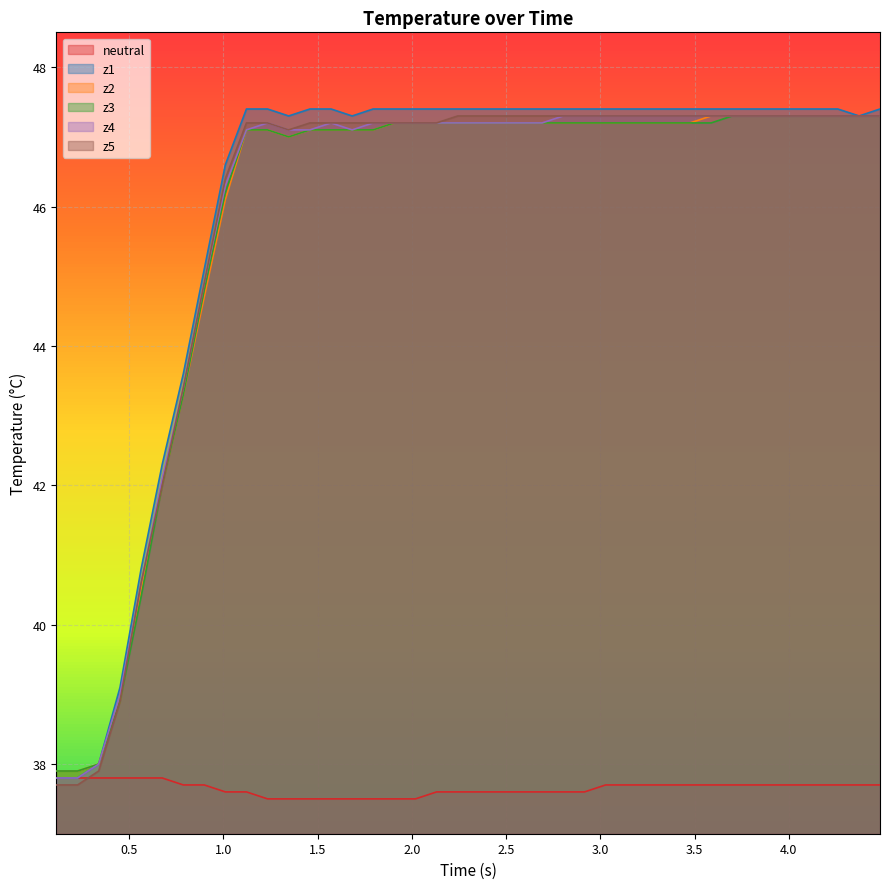

What is the difference between the maximum and second lowest values in the z4 series?

9.5